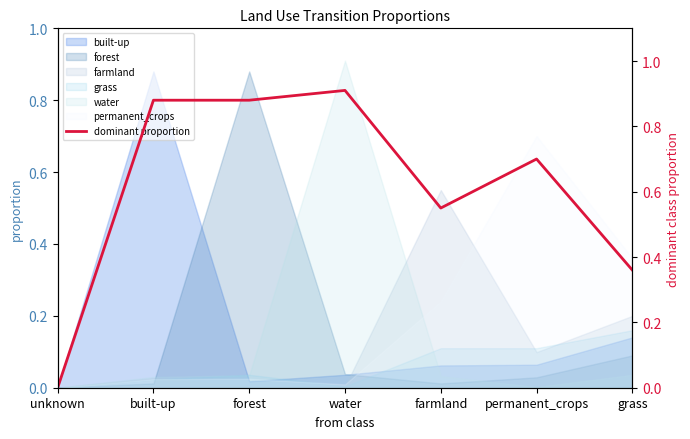

Reading left to right, extract all data points from this chart.

unknown=0.0	built-up=0.9	forest=0.9	water=0.9	farmland=0.6	permanent_crops=0.7	grass=0.4